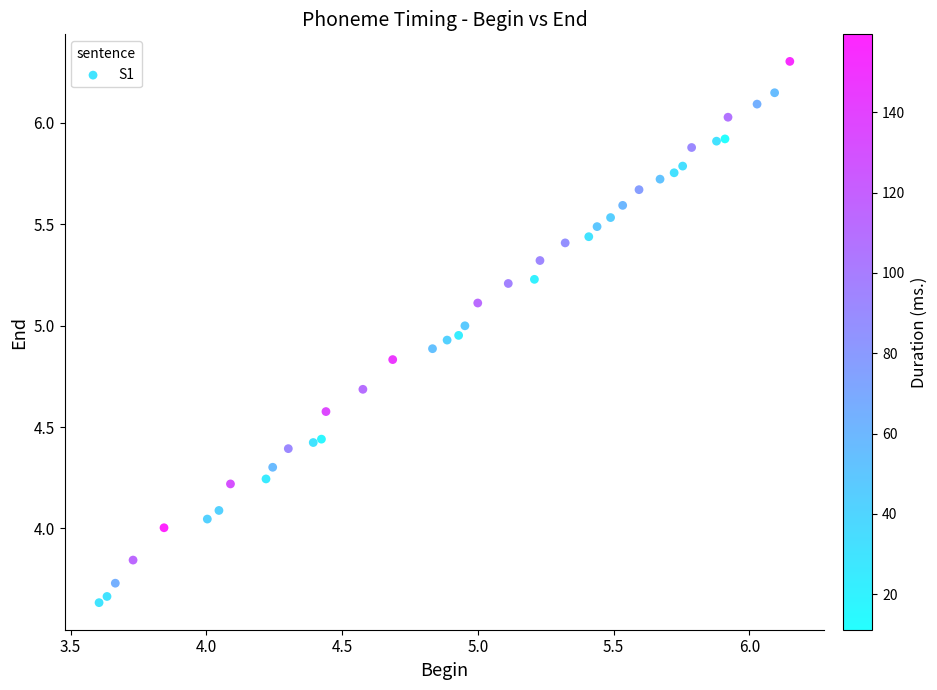

What is the range of X values (max minus min)?

2.5